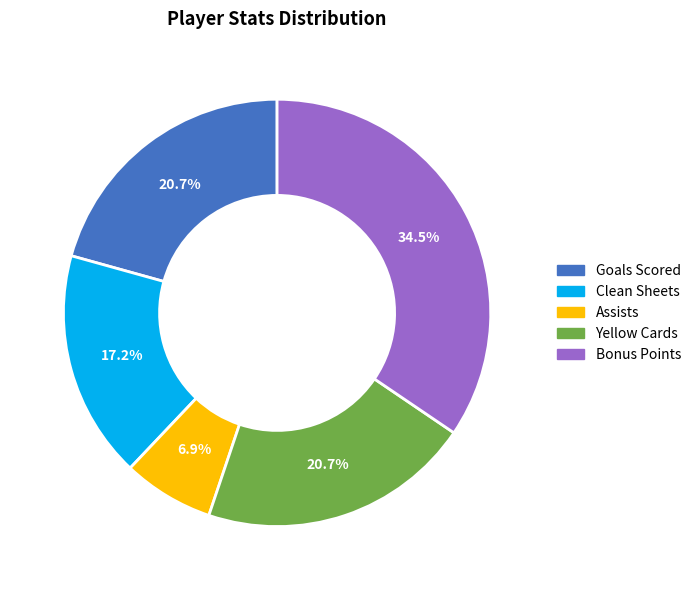

What is the largest slice in the pie chart?

Bonus Points